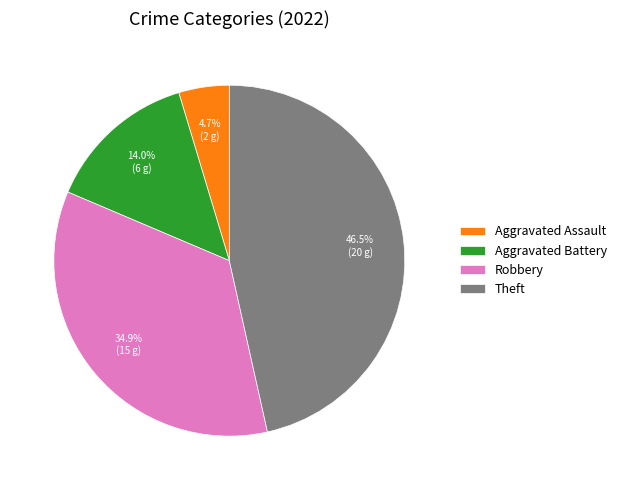

Does any single category account for the majority?

No